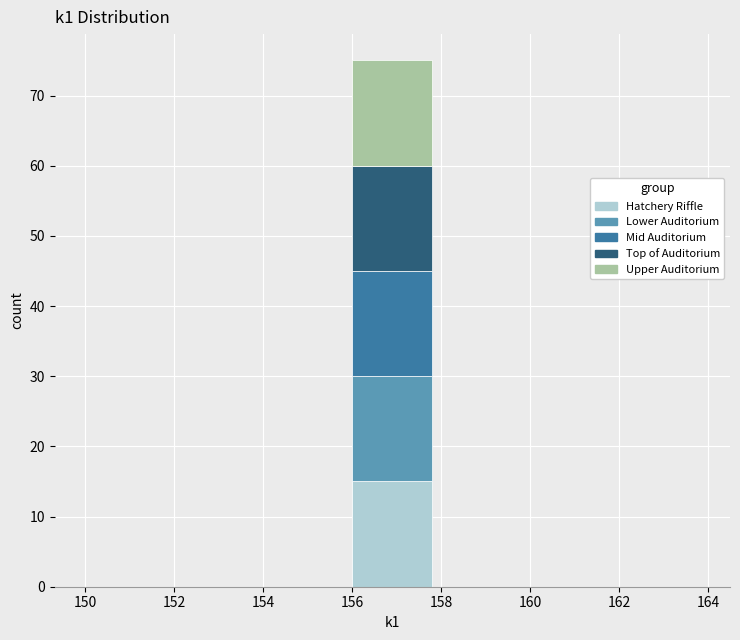

What is the highest value of the Hatchery Riffle series?

15